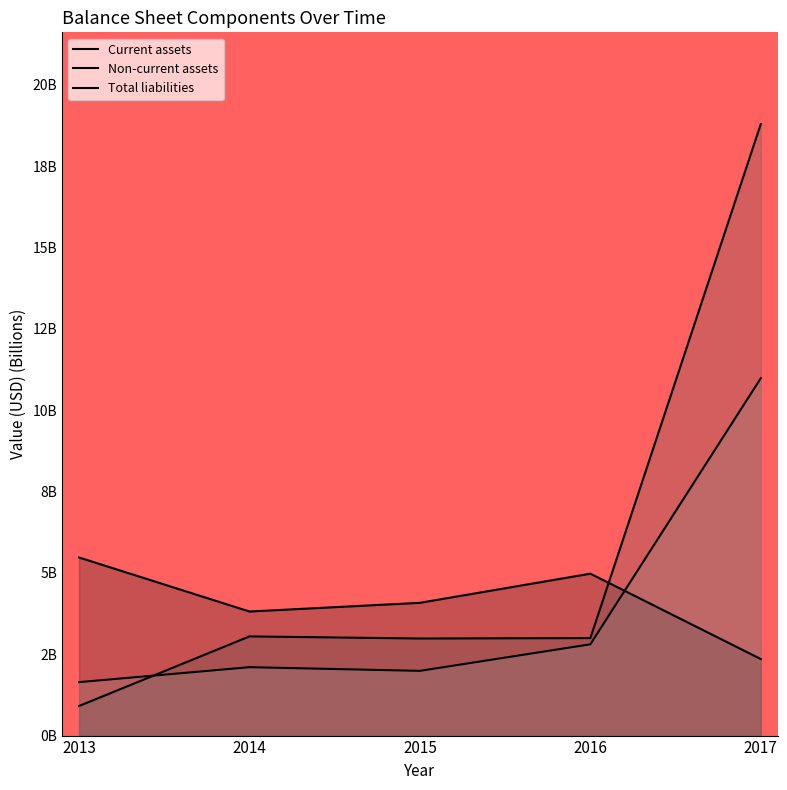

What are all the series names shown in the legend?

Current assets, Non-current assets, Total liabilities